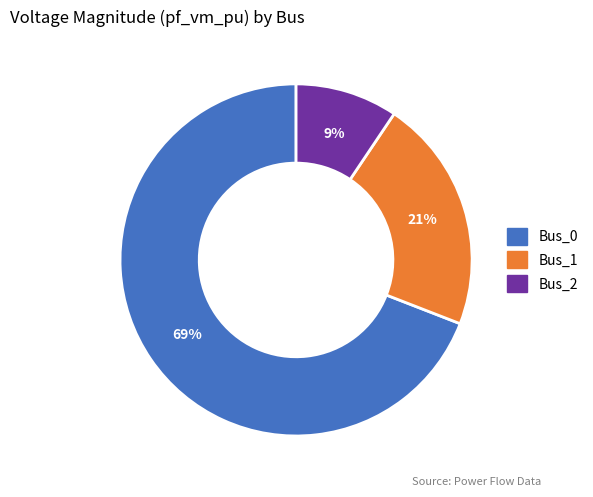

How many slices are in this pie chart?

3